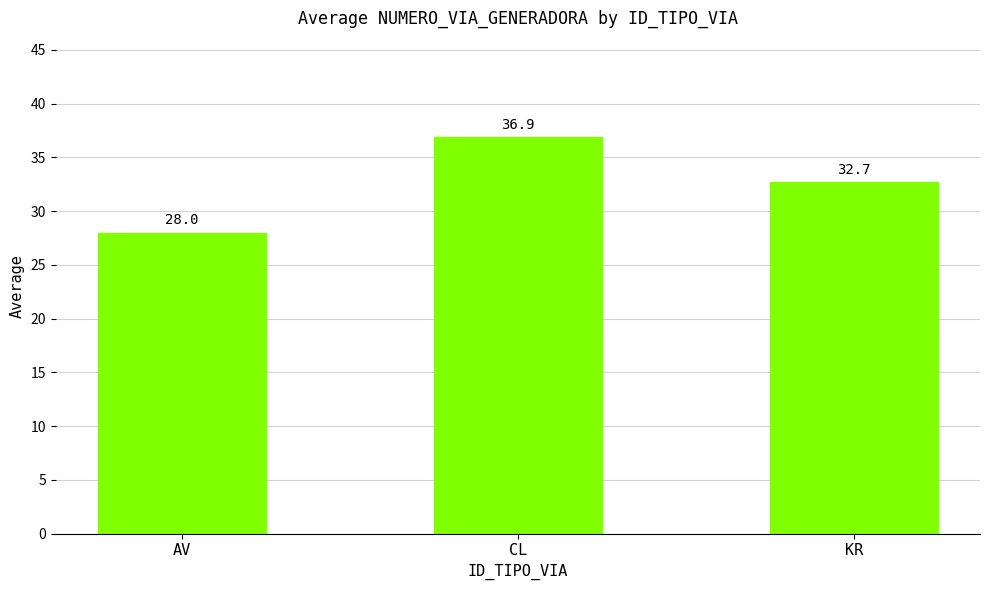

Between AV and CL, which is larger?

CL